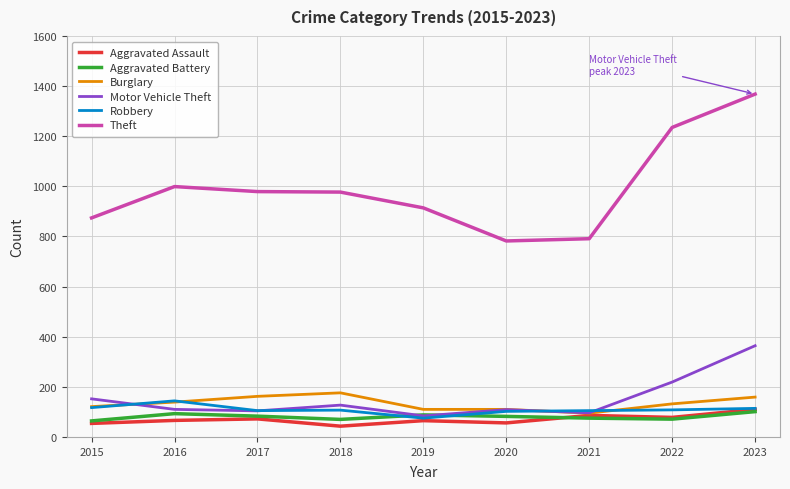

What is the minimum value shown in the chart?

43